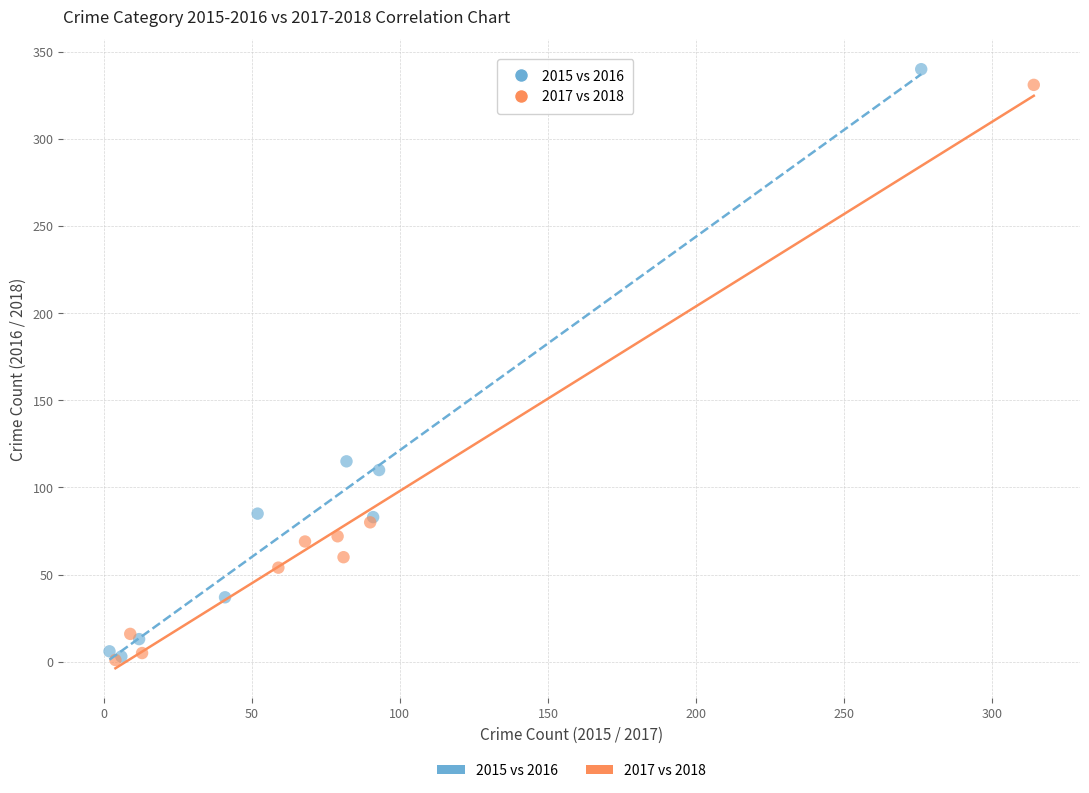

Which series contains the highest Y value?

2015 vs 2016